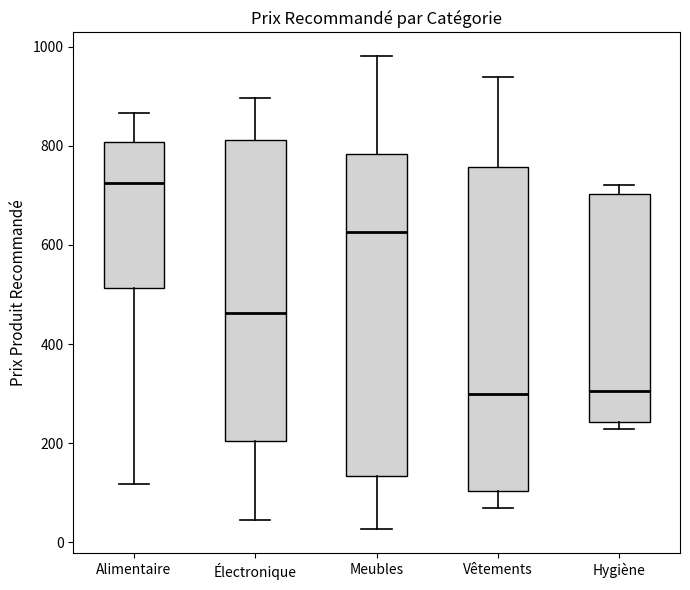

Which box's median line is the highest?

Alimentaire